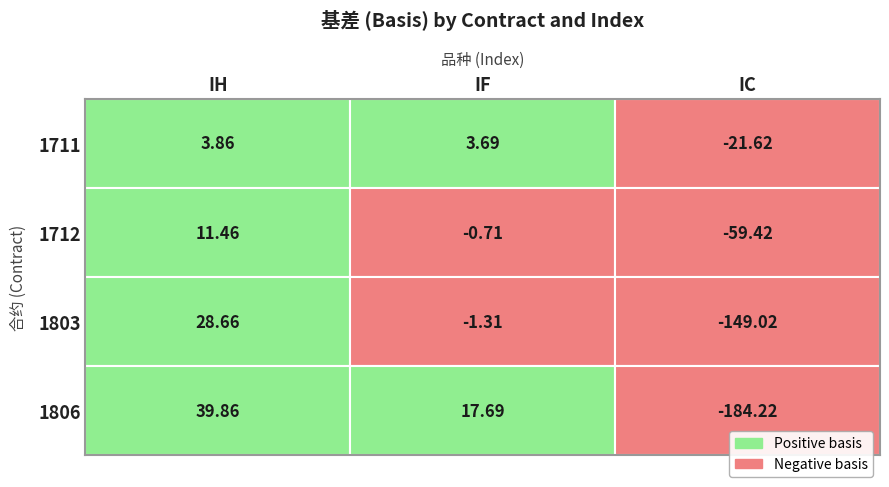

Between IF and IH, which is larger?

IH